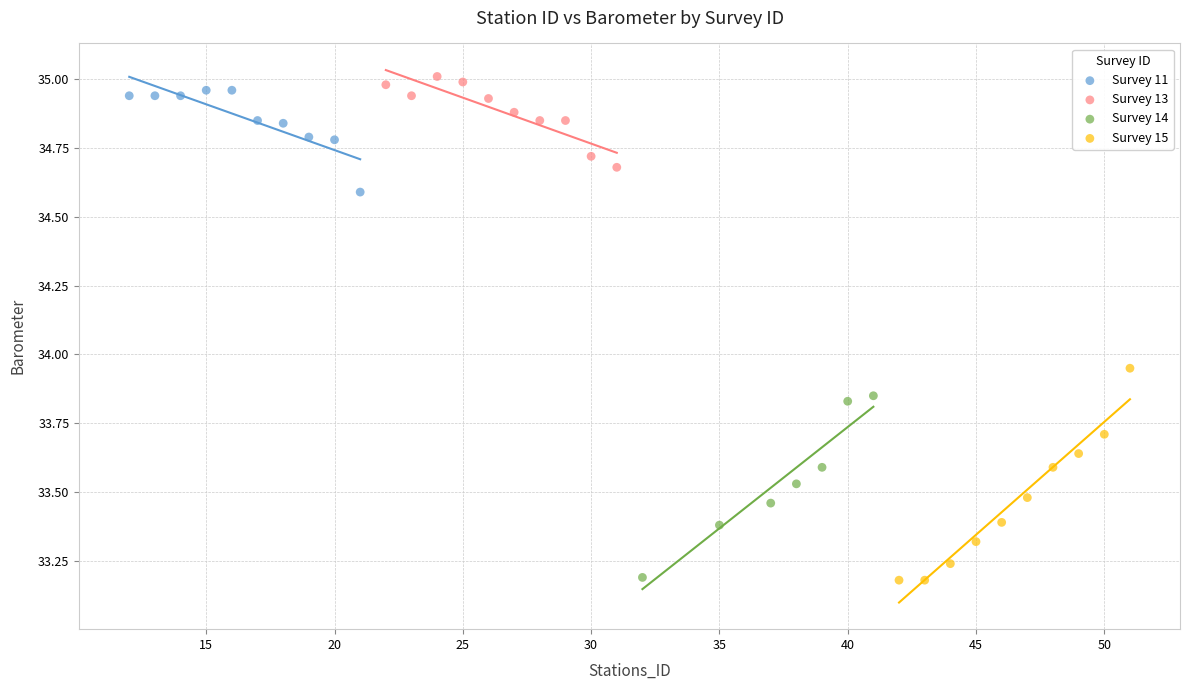

Which series has the largest Y range (max minus min)?

Survey 15